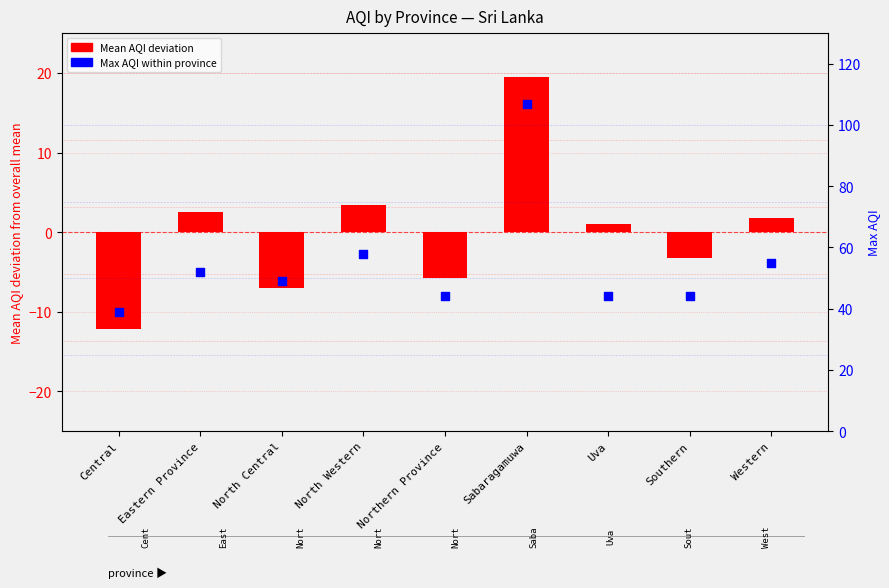

Which series reaches the maximum Y coordinate?

Max AQI